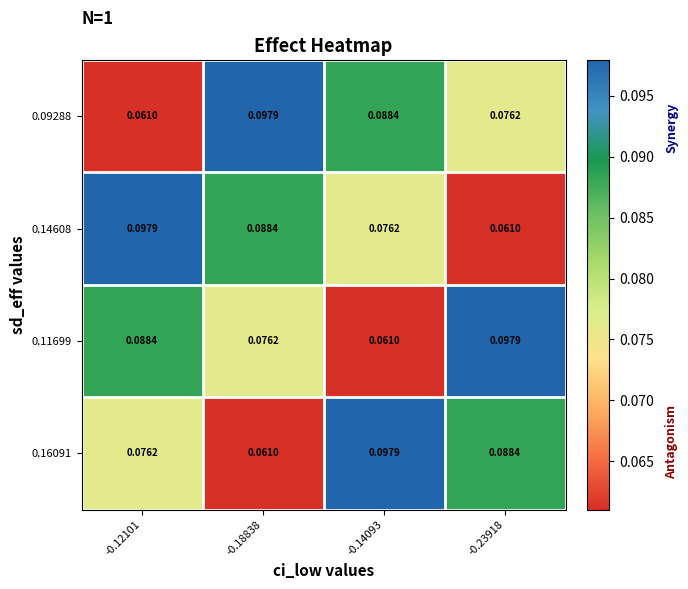

How many data points does each series have?

4